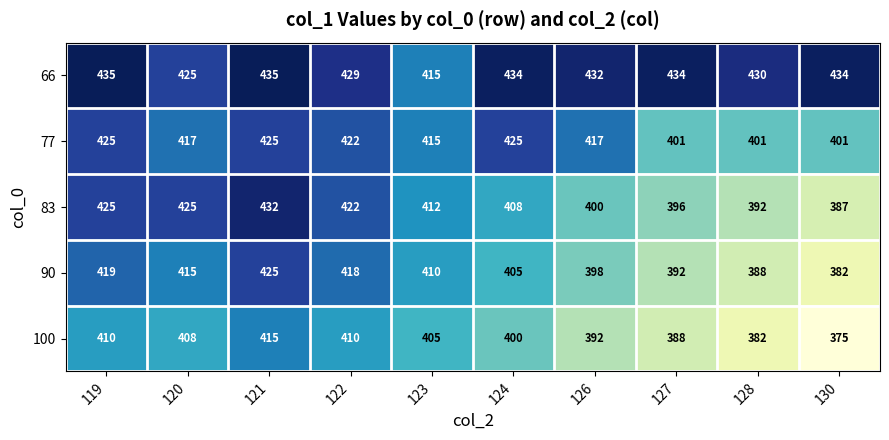

What is the difference between the highest and lowest values at 123?

10